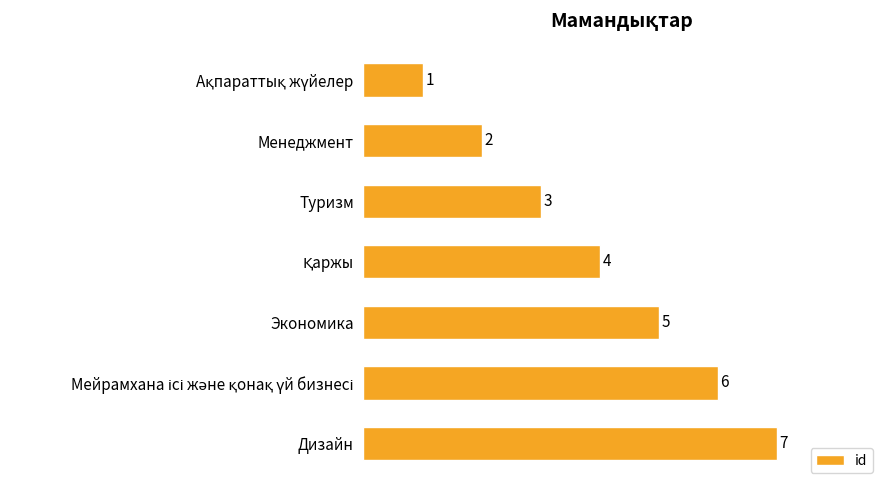

What is the minimum value shown in the chart?

1